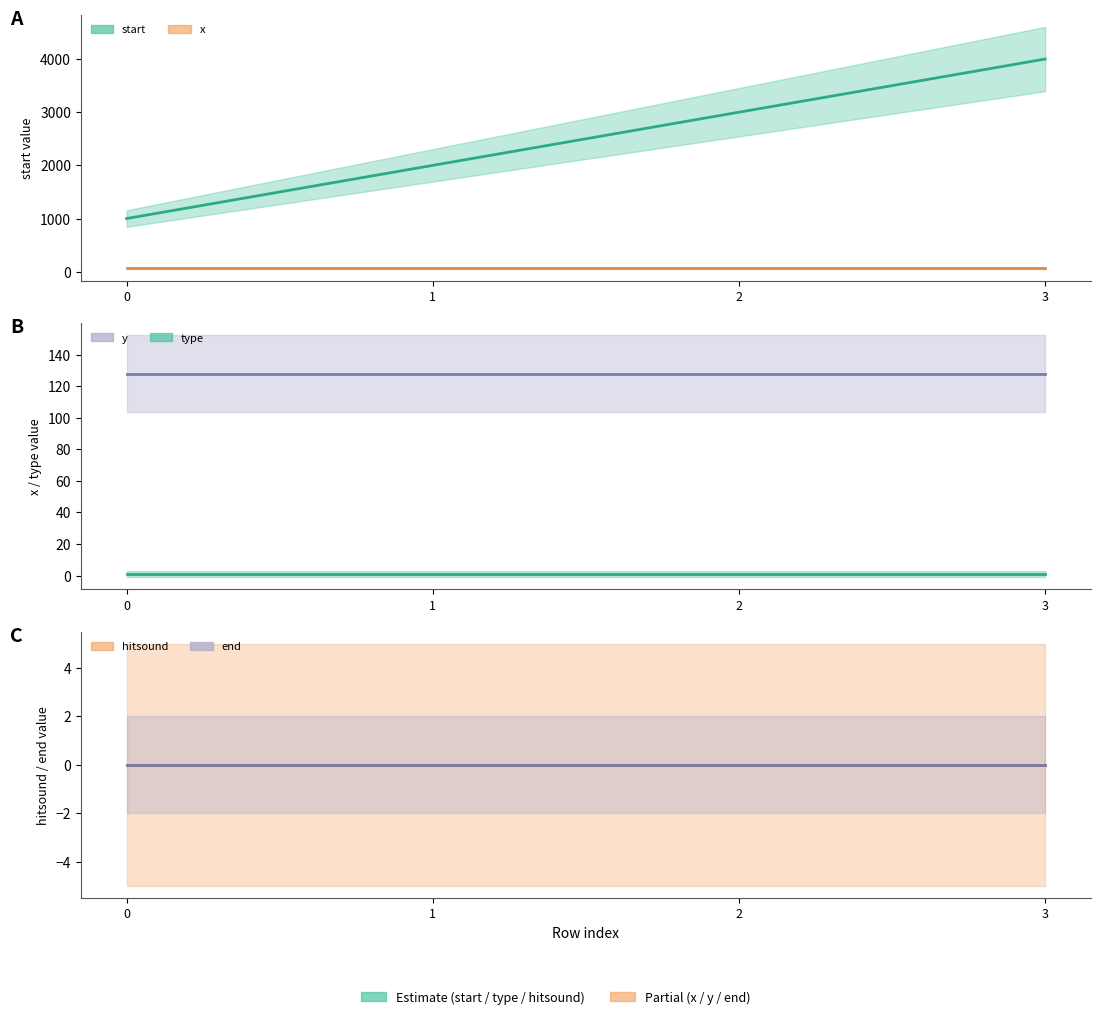

Between 1 and 2, which series saw the biggest shift?

start